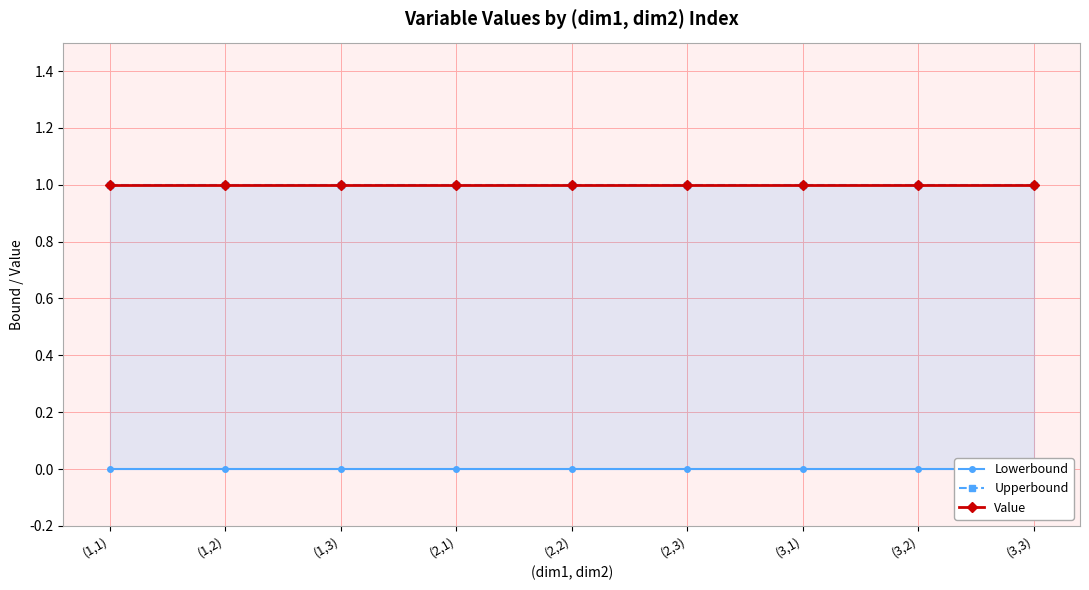

List the labels in order of Value value, smallest first.

(1,1), (1,2), (1,3), (2,1), (2,2), (2,3), (3,1), (3,2), (3,3)